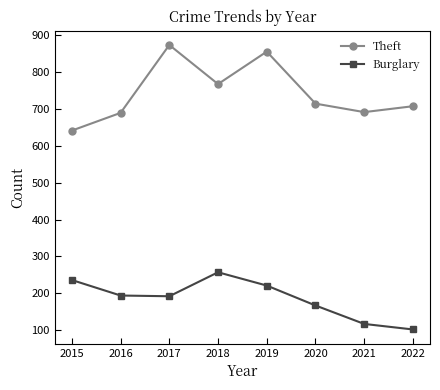

What are all the series names shown in the legend?

Theft, Burglary